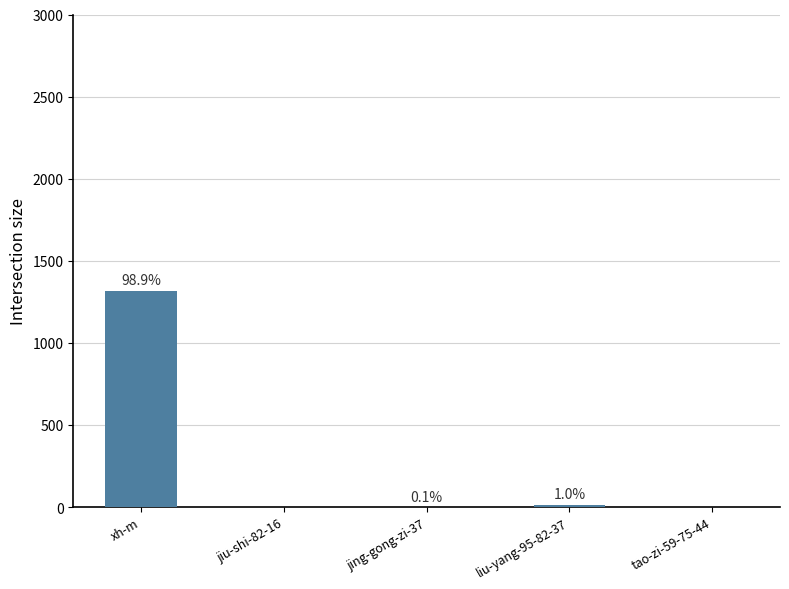

What position from the left is xh-m?

1